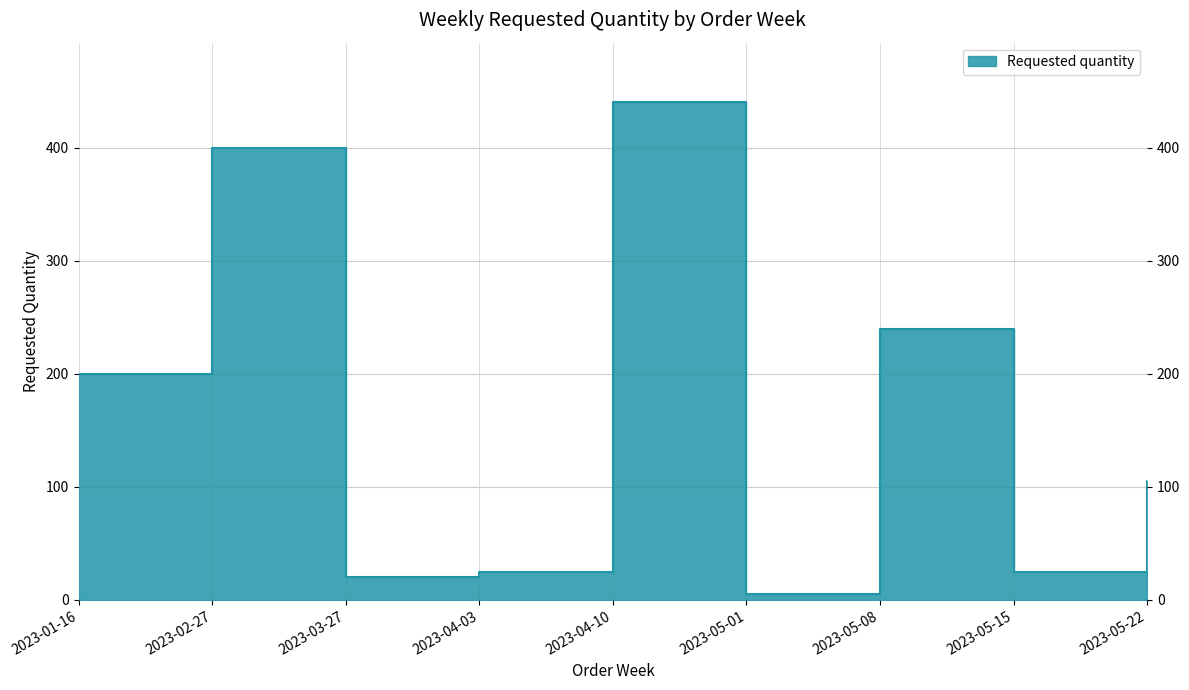

At which category does the data reach its first local valley?

2023-03-27